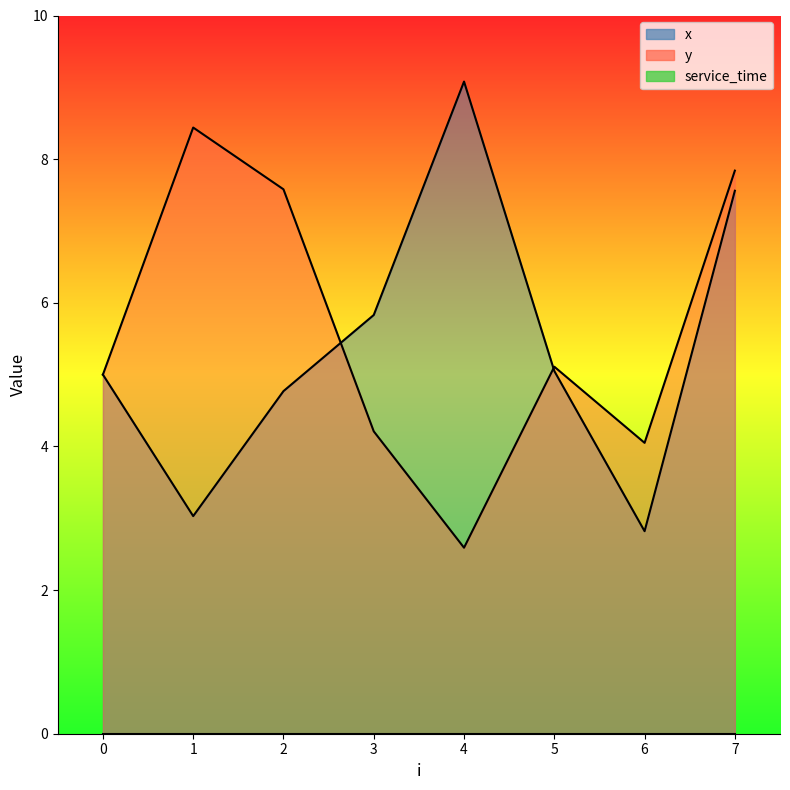

What is the approximate value of x at 7?

7.6